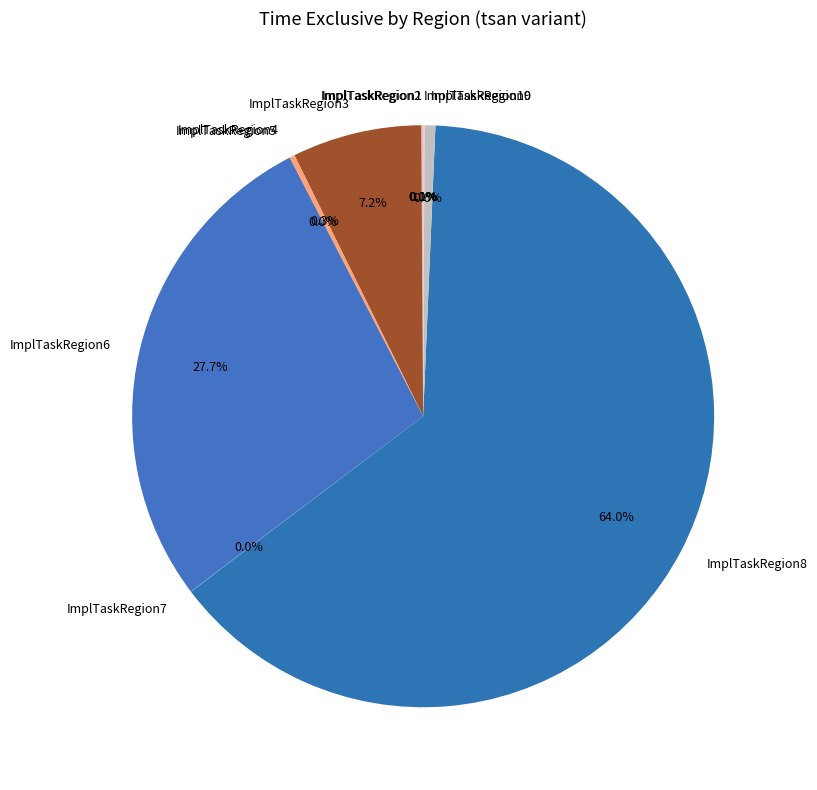

How much of the chart is everything except ImplTaskRegion3?

92.8%